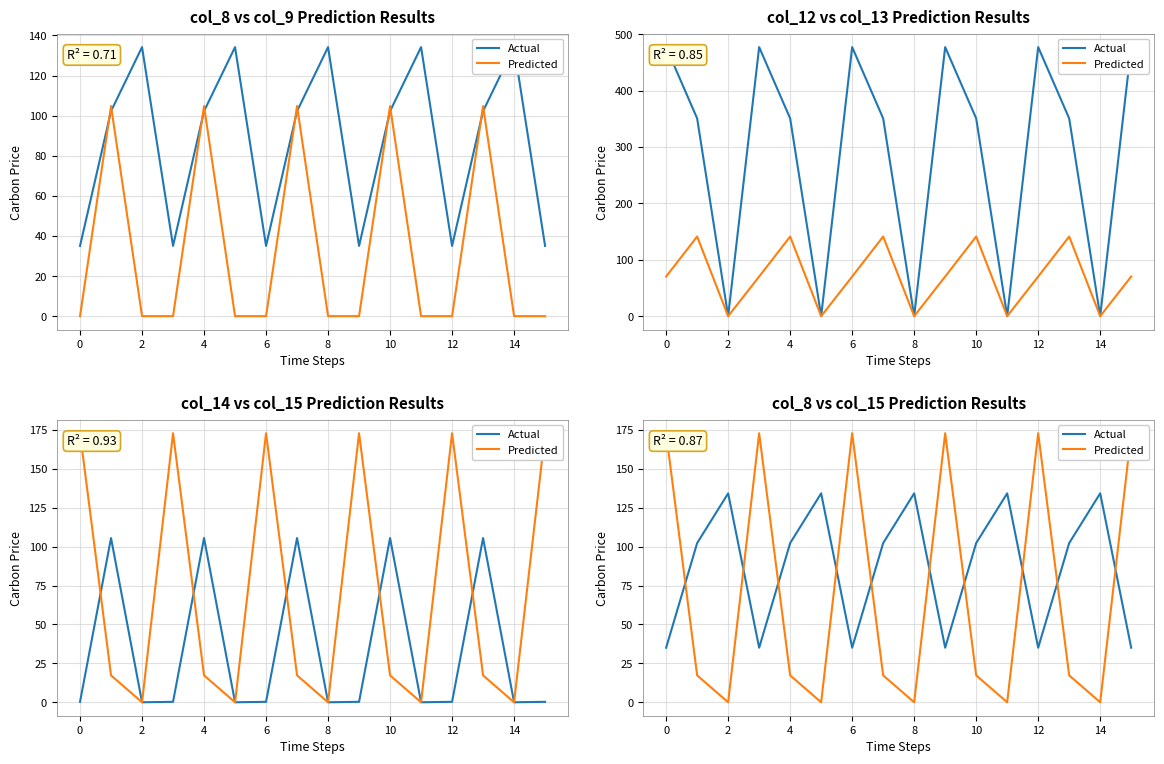

What is the difference between the highest and lowest values at 11?

134.2